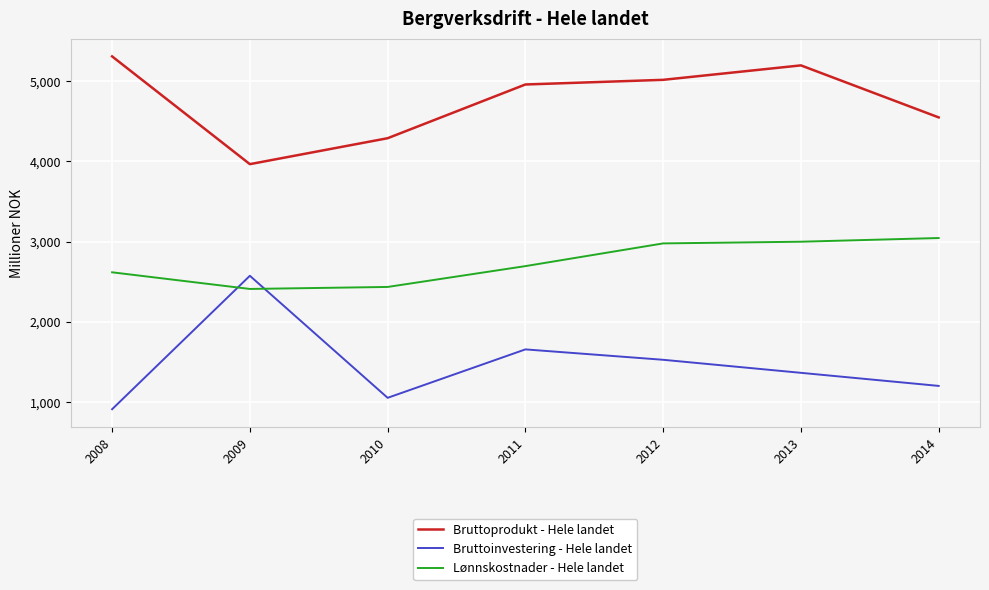

What is the sum of all Lønnskostnader - Hele landet values?

19177.5